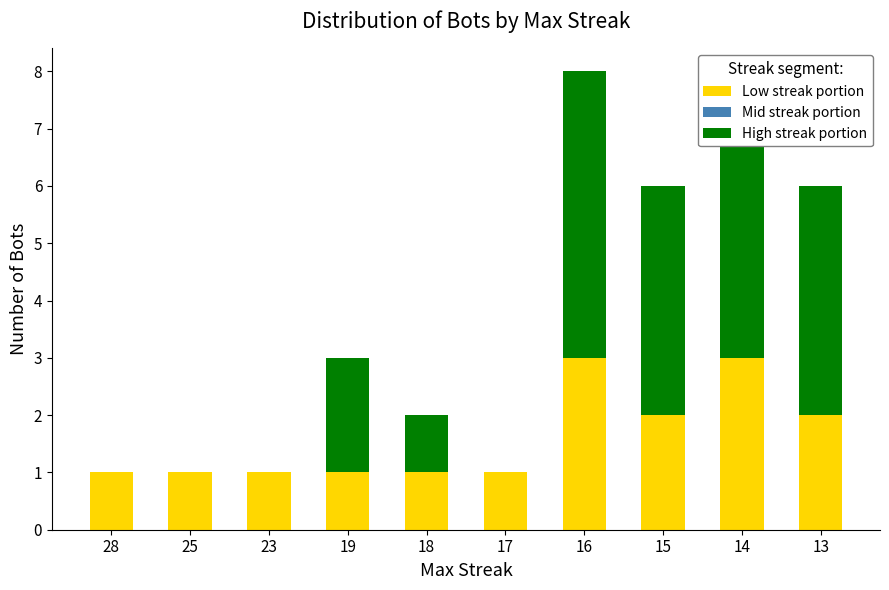

Is it true that Low streak portion equals 3 at 16?

True